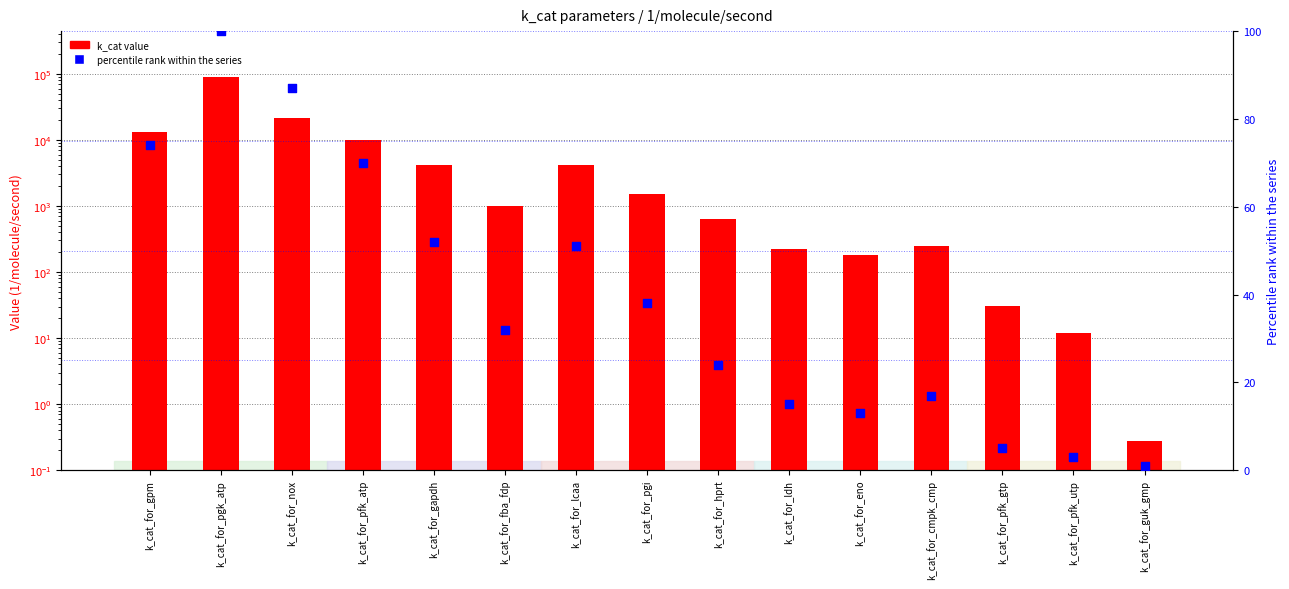

Which series has the widest spread of Y values?

k_cat value